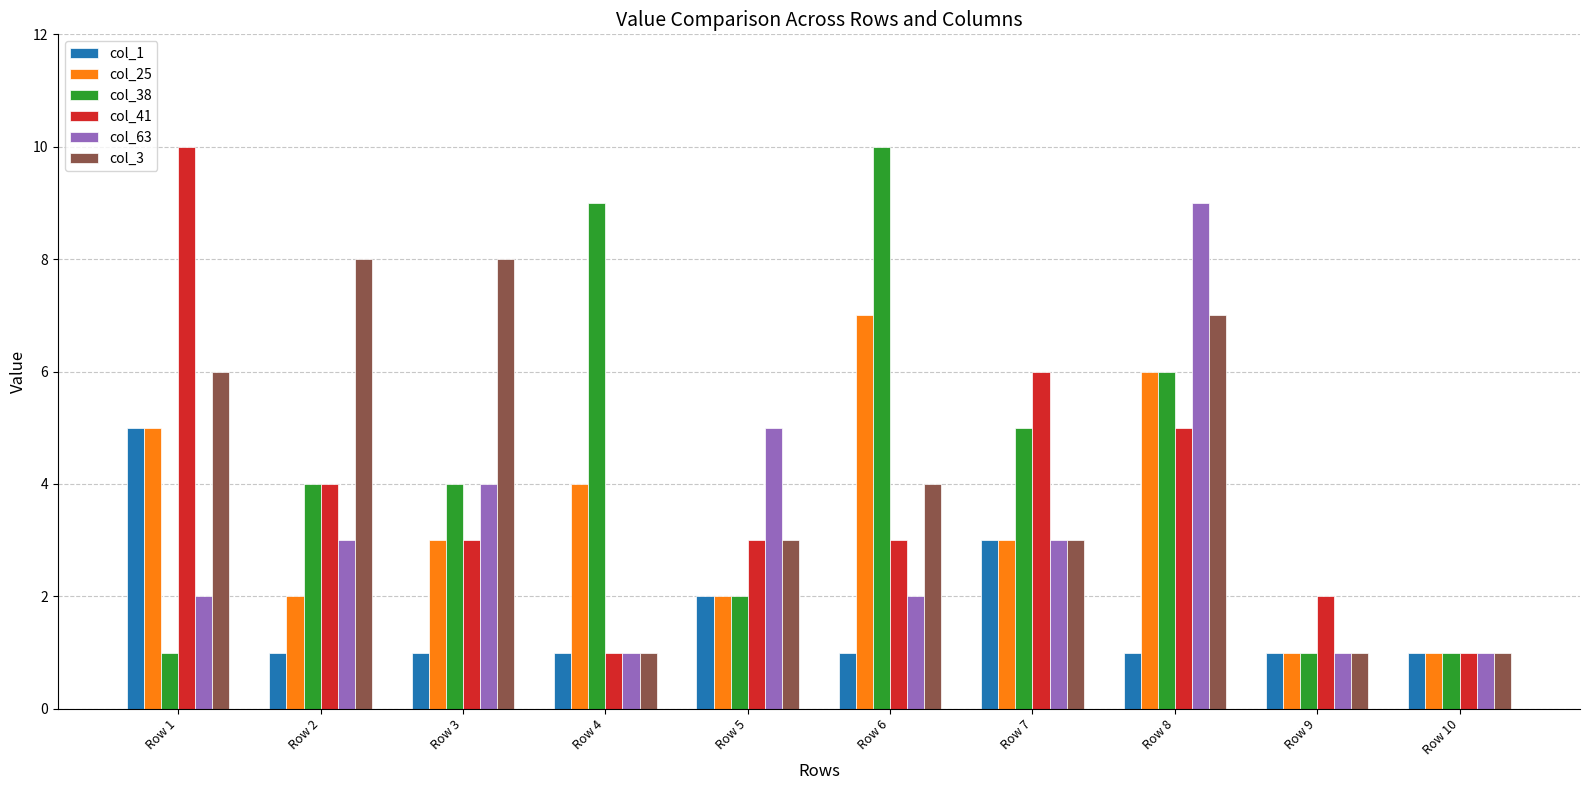

The value of col_38 at Row 6 is 10. True or false?

True